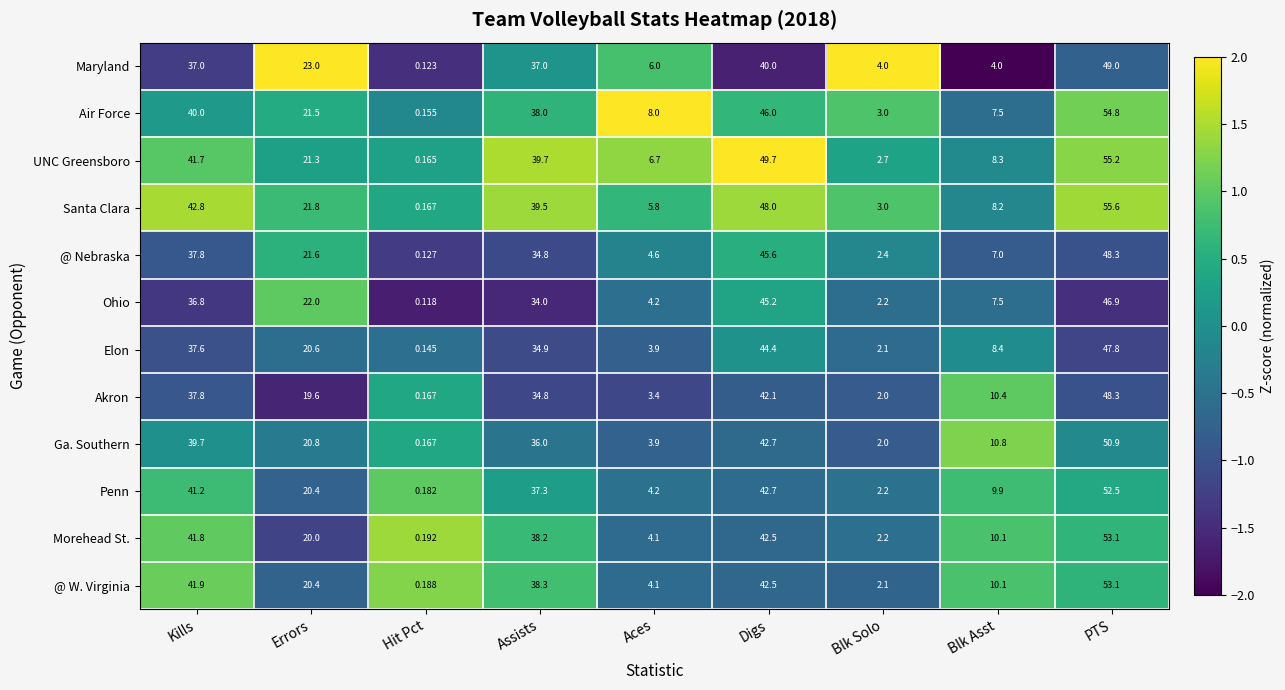

Where does the Morehead St. series first go above 20?

Kills